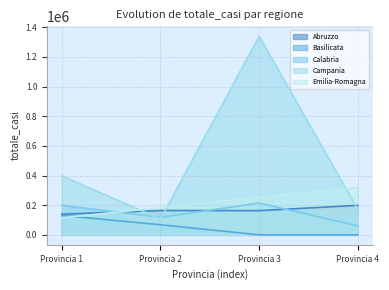

What is the difference between the highest and lowest values at Provincia 1?

283337